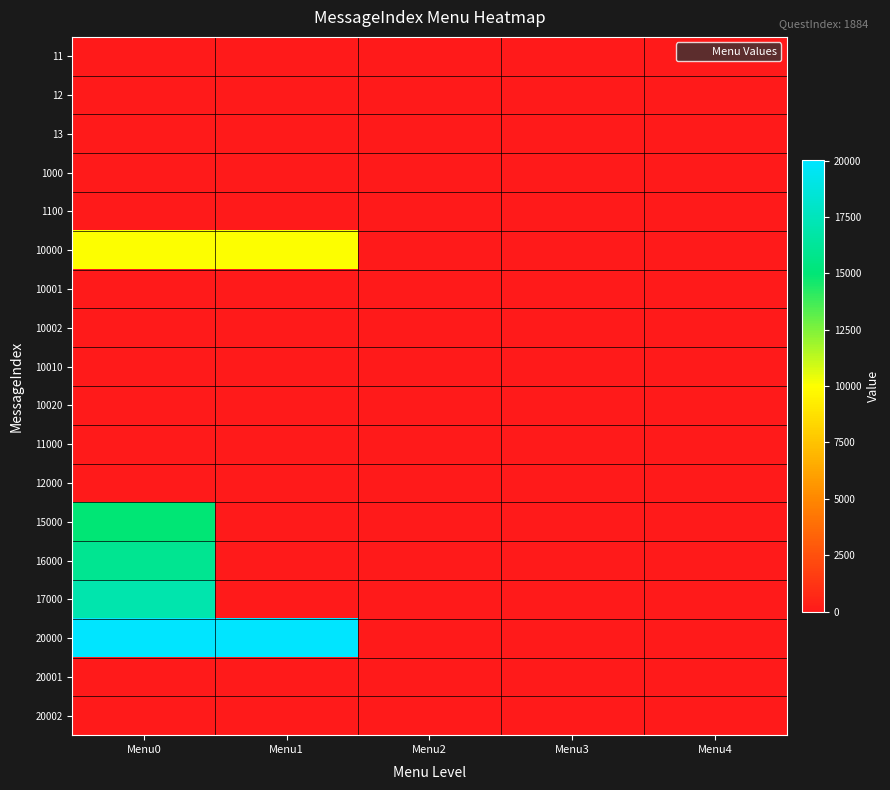

What is the maximum value shown in the chart?

20002